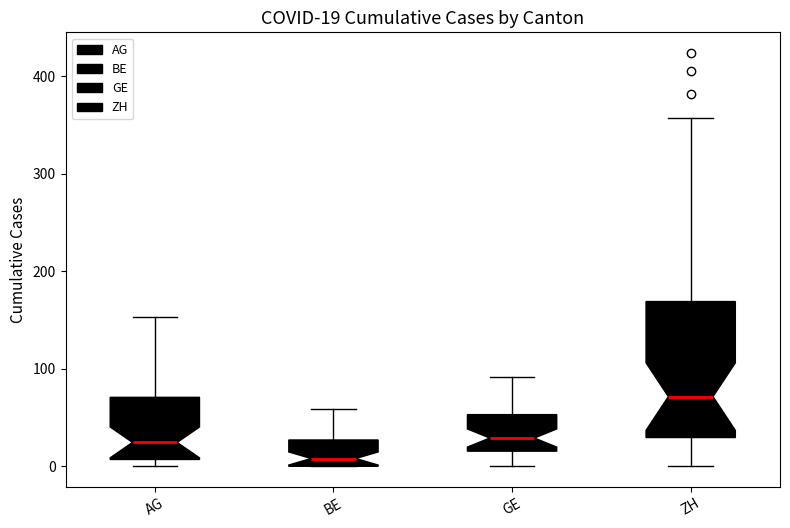

Comparing the boxes themselves (not the whiskers), which one is the tallest?

ZH